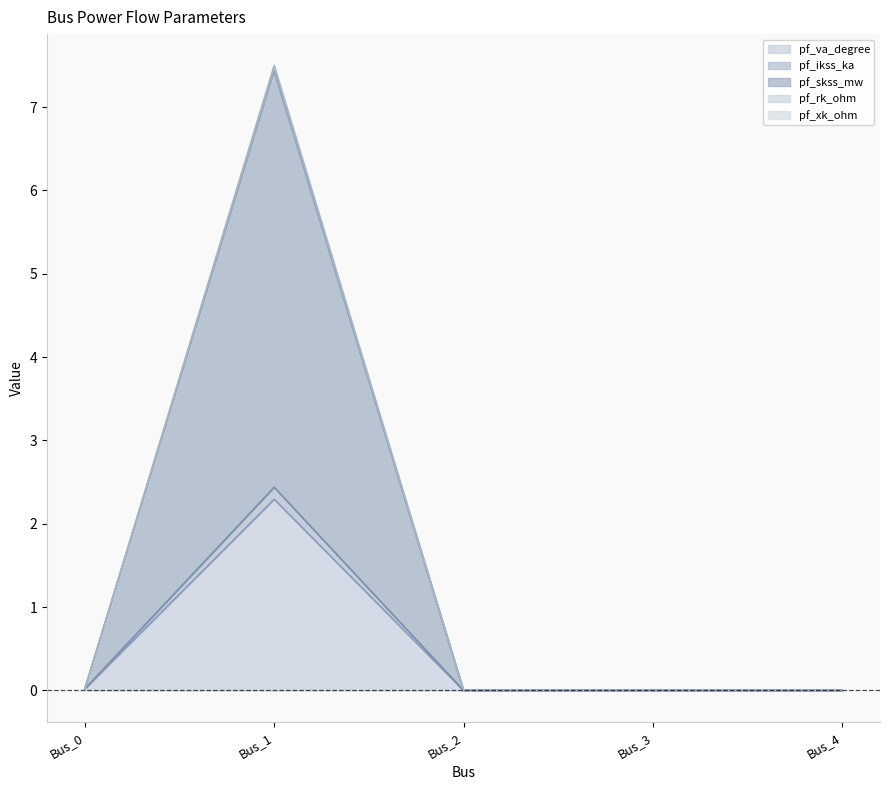

At which category is the sum across all series the highest?

Bus_1